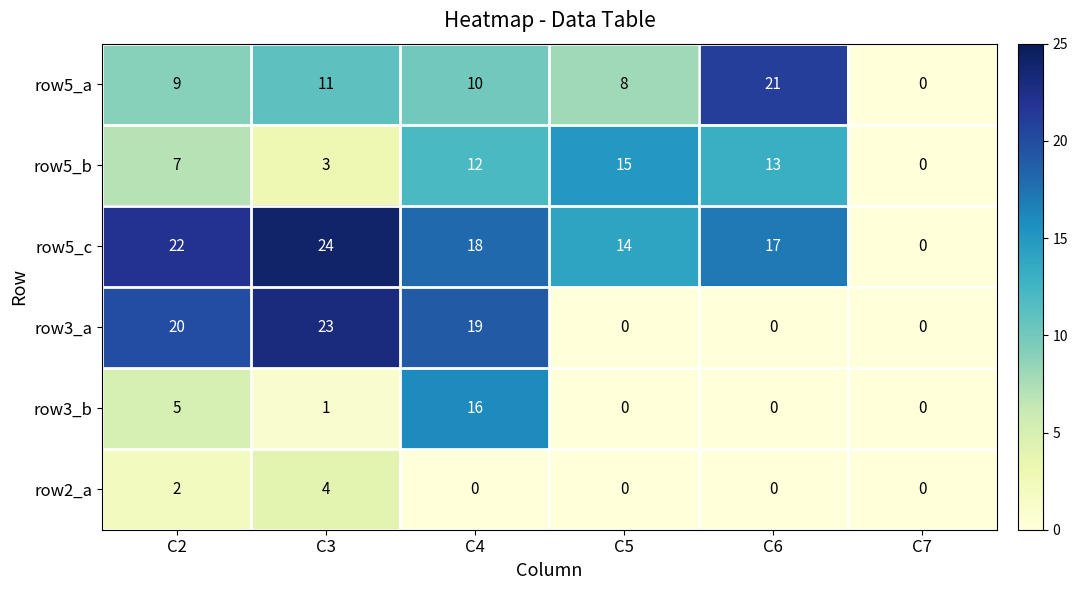

What is the difference between the second highest and second lowest values in the row5_c series?

8